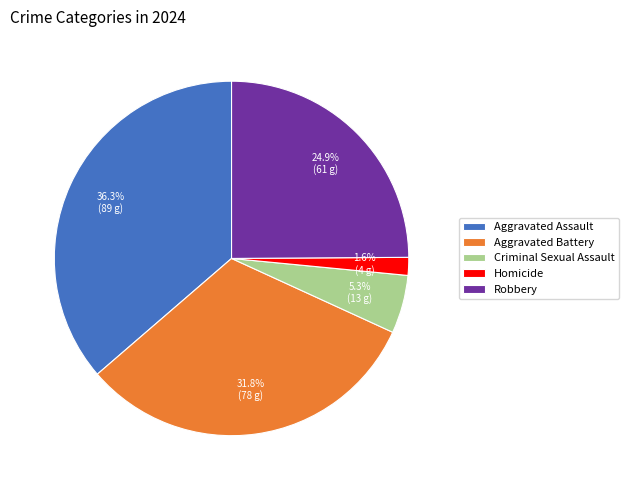

Between Aggravated Battery and Robbery, which is larger?

Aggravated Battery